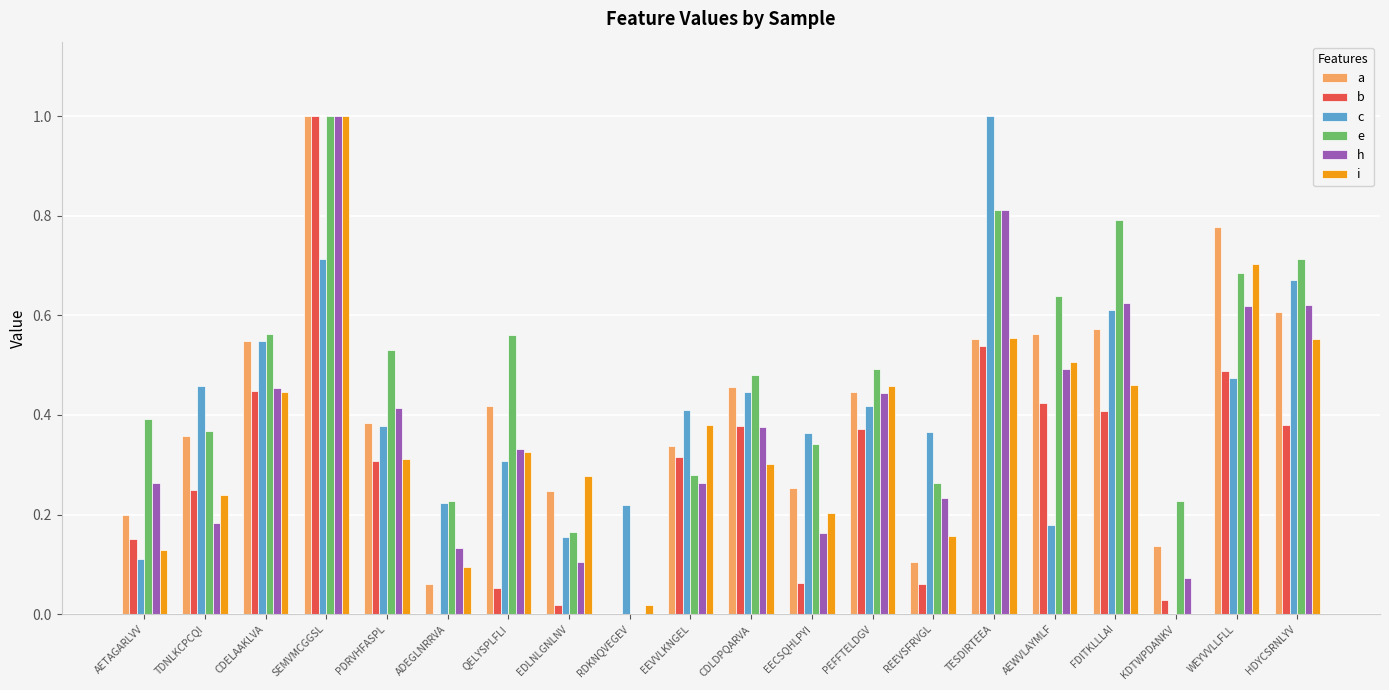

What is the sum of all i values?

7.1